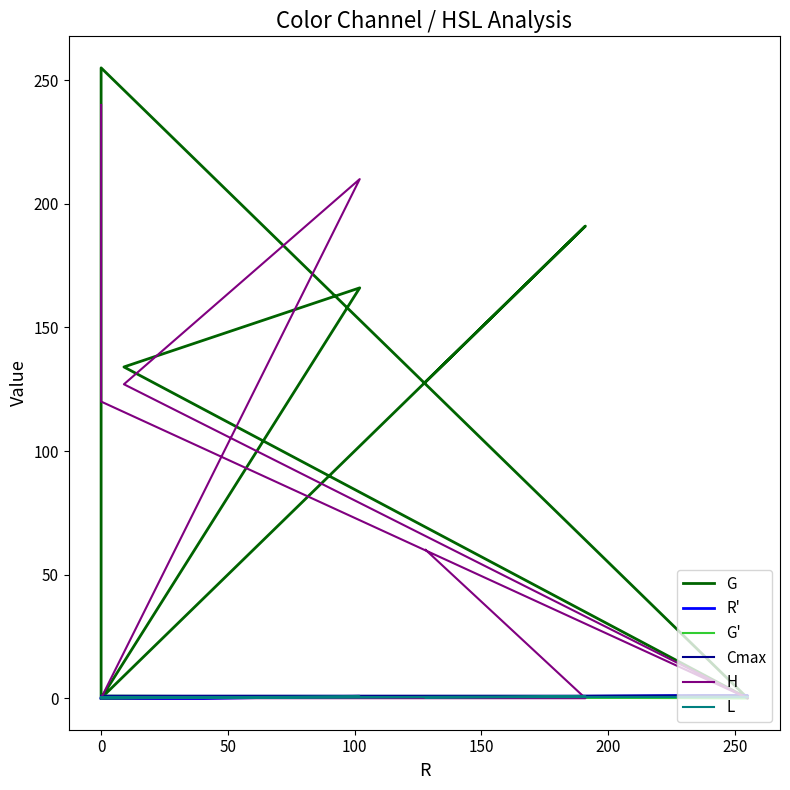

Which series changed the most between 100 and 300?

G